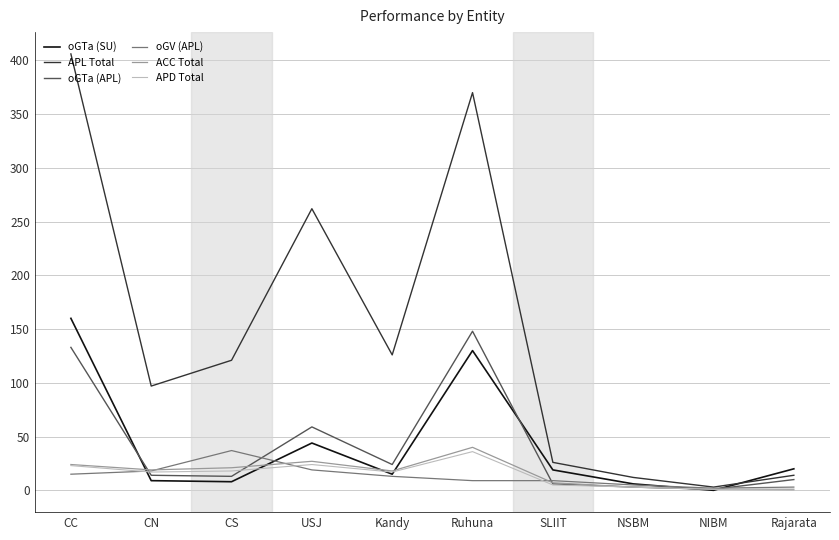

At which label is oGTa (SU) closest to 80?

USJ